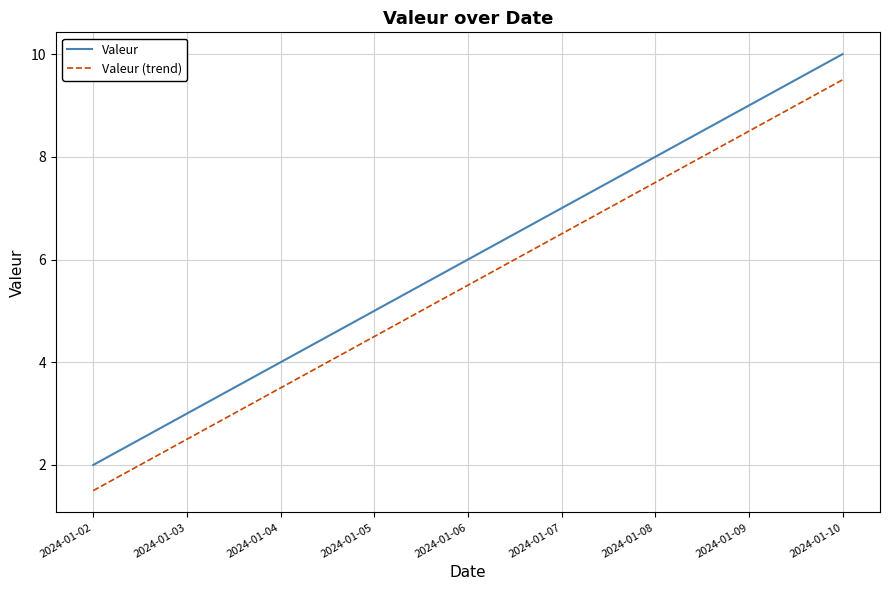

What is the average value of the Valeur series?

6.0